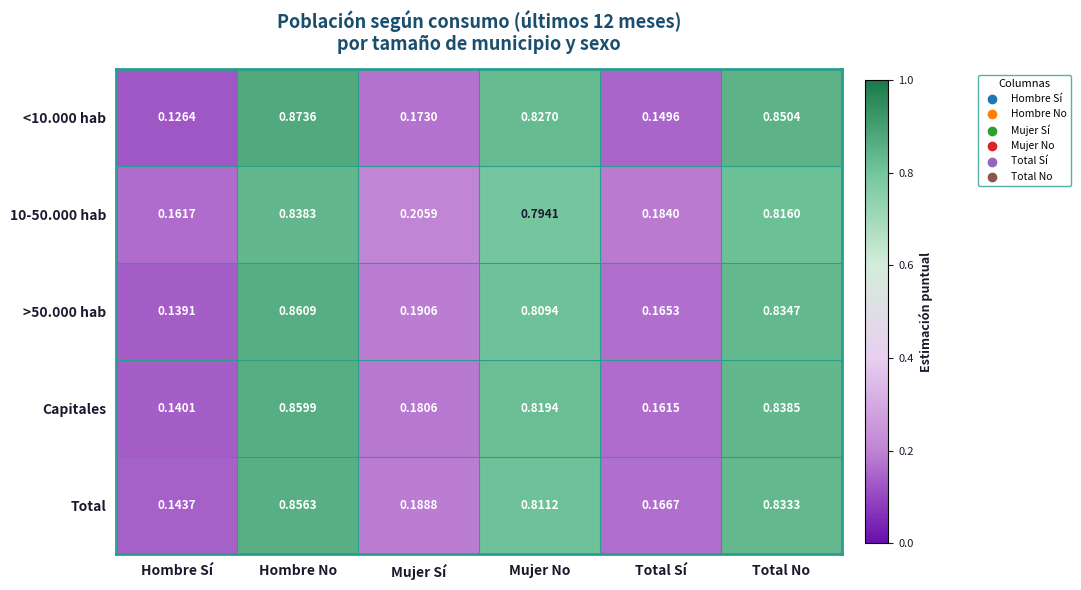

Where is Total nearest to the value 0?

Hombre Sí